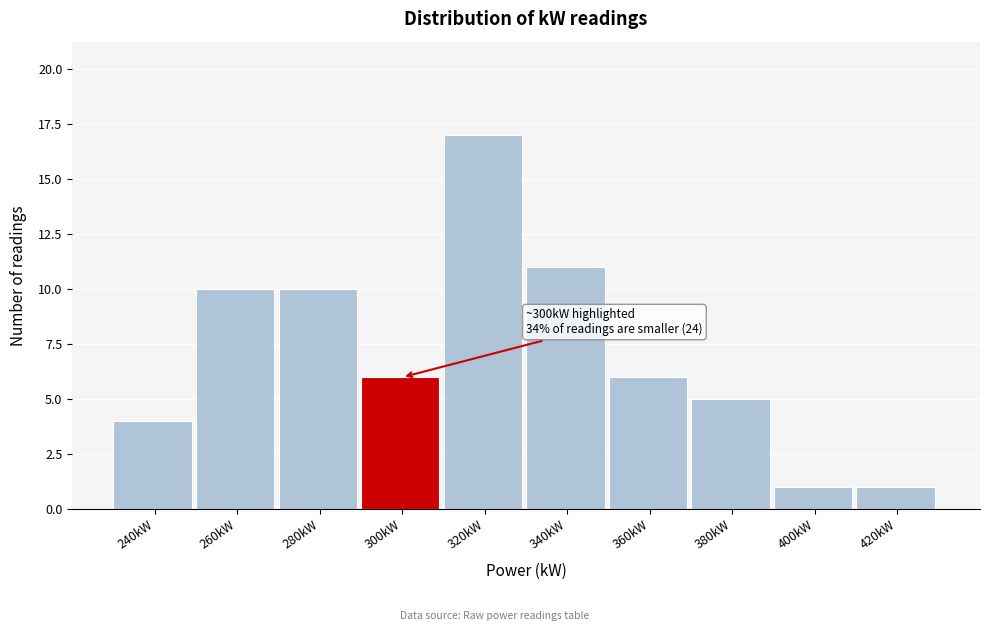

Reading right to left, what are all the values shown in this chart?

420kW=1	400kW=1	380kW=5	360kW=6	340kW=11	320kW=17	300kW=6	280kW=10	260kW=10	240kW=4